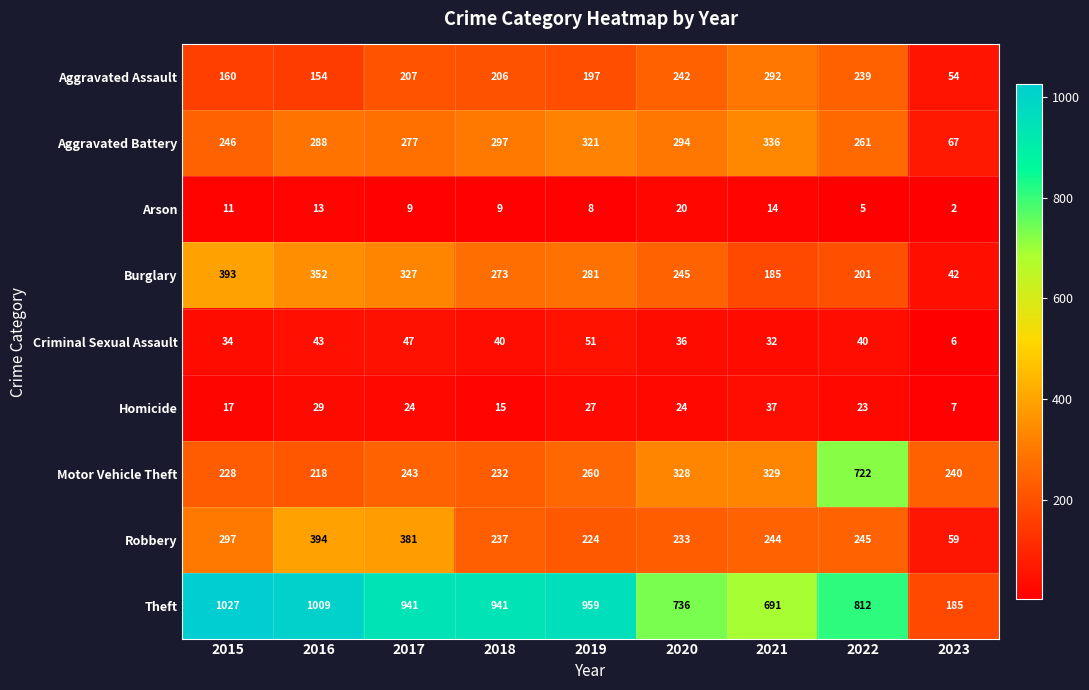

How many data points does each series have?

9